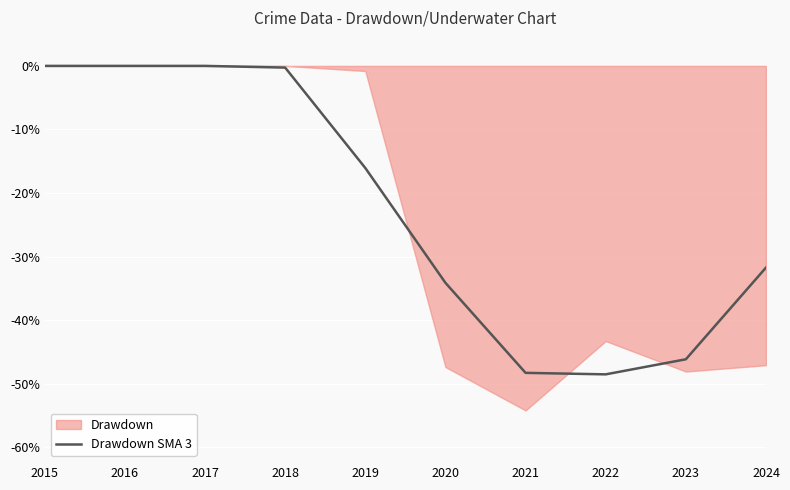

The value of Drawdown SMA 3 at 2019 is -16.1. True or false?

True